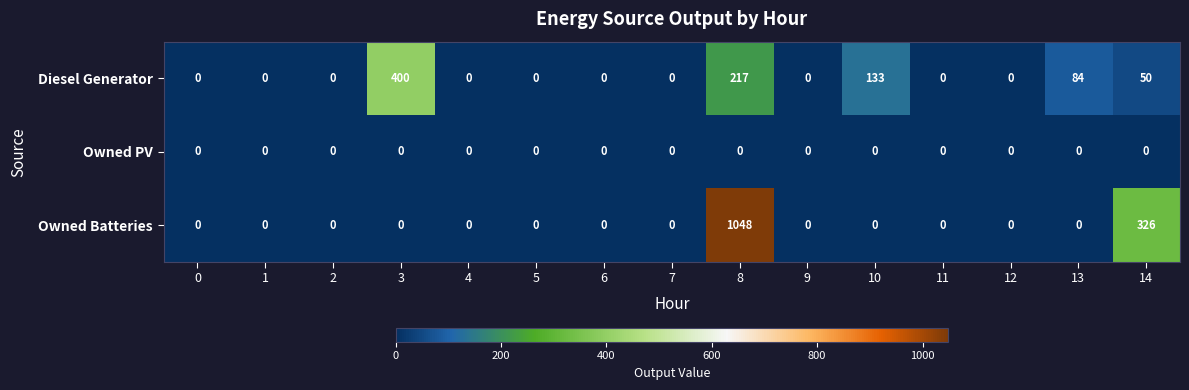

Is it true that Diesel Generator equals 590 at 3?

False